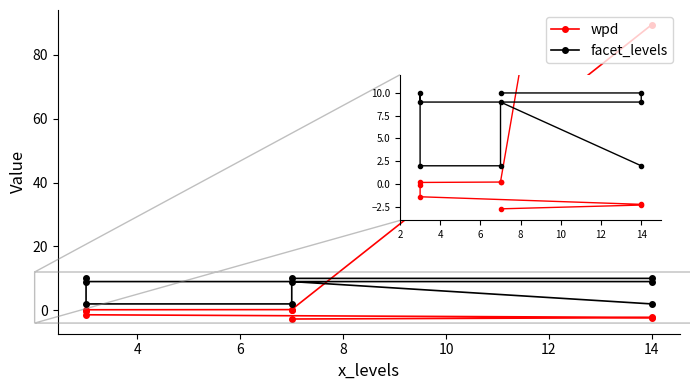

How many times do facet_levels and wpd cross each other?

1